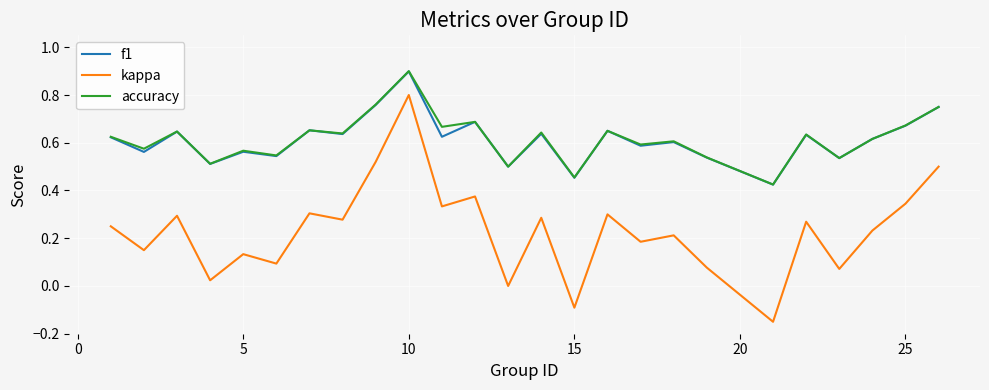

True or false: f1 and kappa intersect in this chart.

False